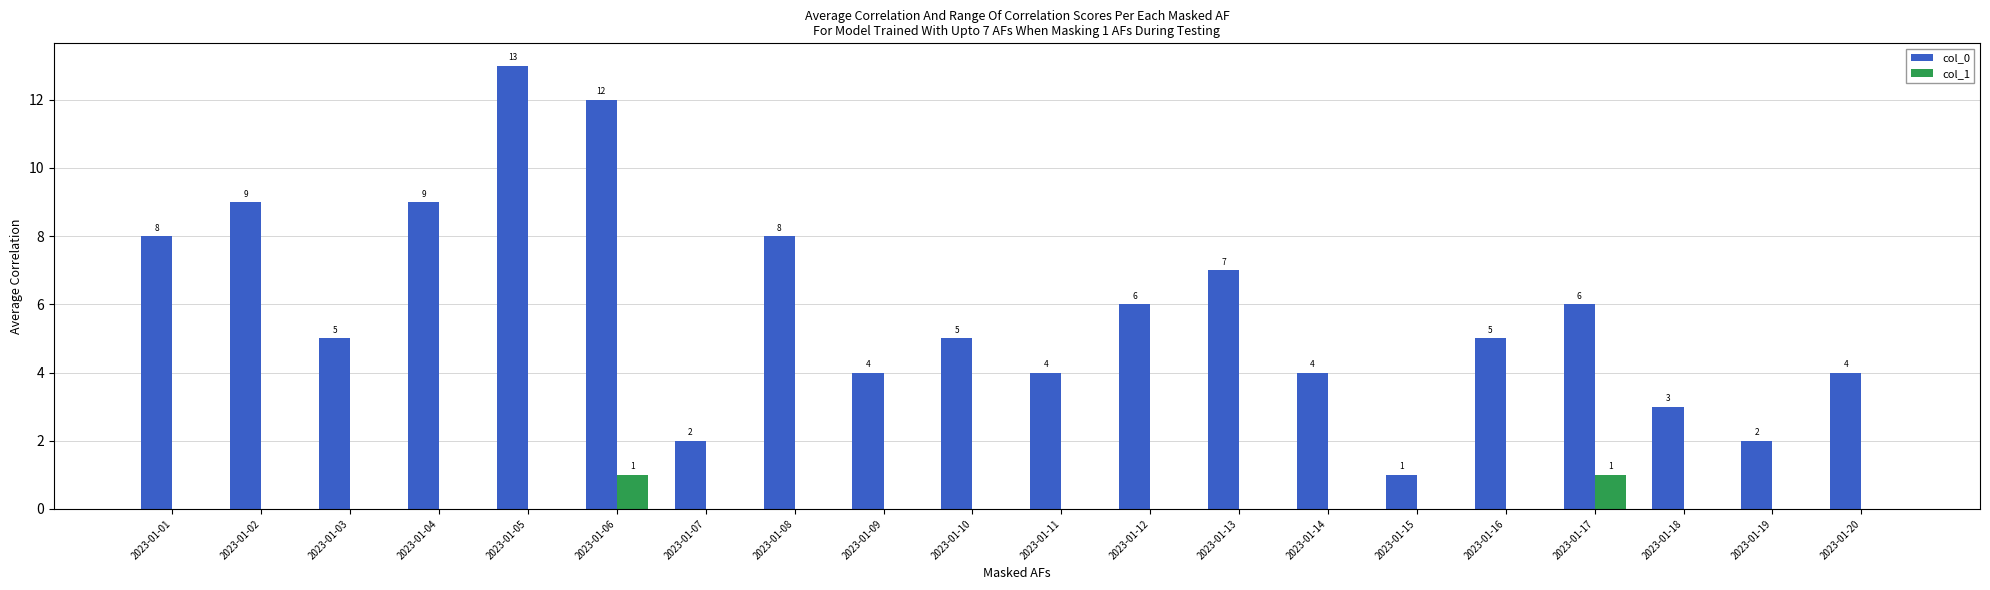

At which label does col_0 first exceed 5?

2023-01-01